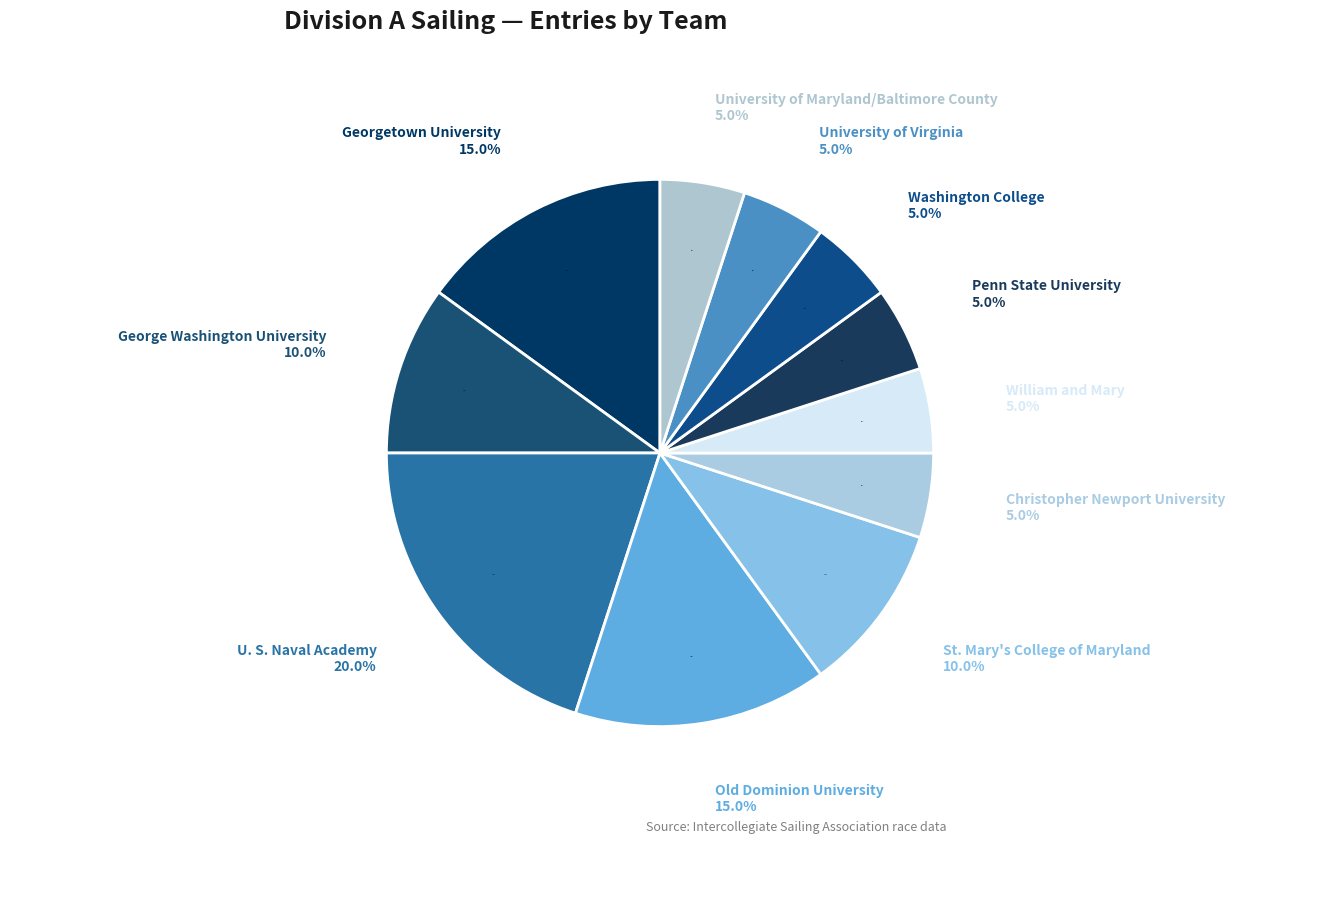

Which slice is the largest?

U. S. Naval Academy